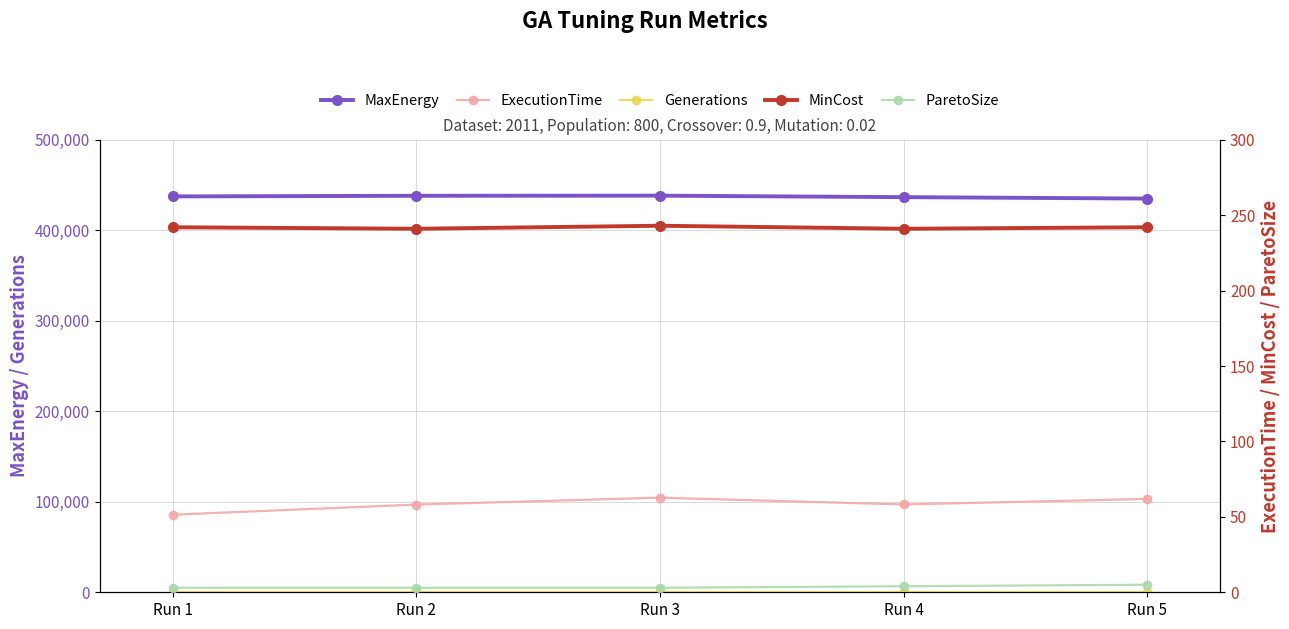

Rank the categories by MaxEnergy value from highest to lowest.

Run 3, Run 2, Run 1, Run 4, Run 5